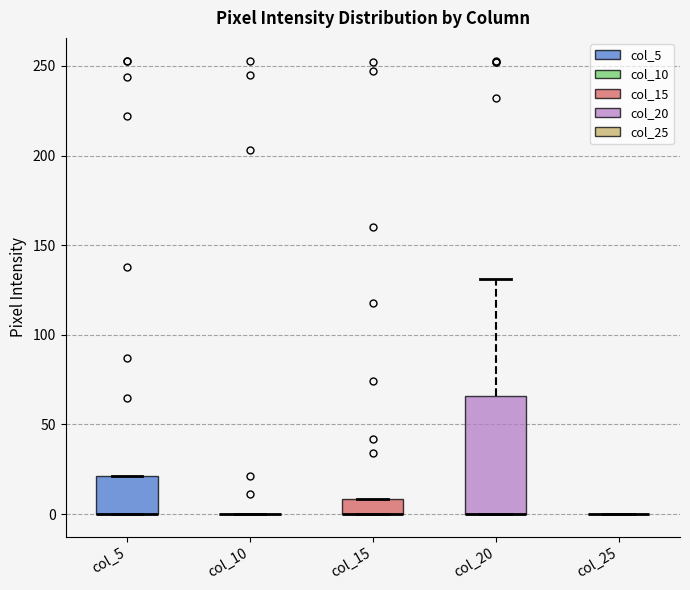

Reading left to right, read every box against the y-axis: the position of its median line, the range the box covers, and the ends of its whiskers. The values are not printed on the chart, so give them approximately, as read against the axis.

col_5: median 0 (drawn on the box's lower edge), box 0 to 20, whiskers 0 to 20
col_10: box collapsed to a line at 0, whiskers 0 to 0
col_15: median 0 (drawn on the box's lower edge), box 0 to 10, whiskers 0 to 10
col_20: median 0 (drawn on the box's lower edge), box 0 to 65, whiskers 0 to 130
col_25: box collapsed to a line at 0, whiskers 0 to 0